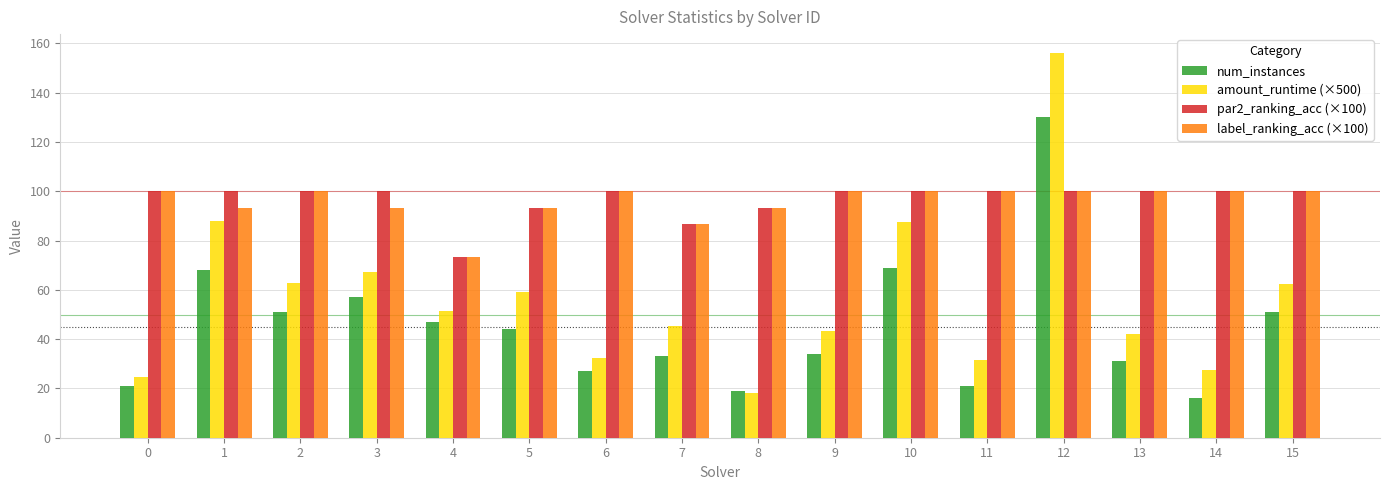

True or false: amount_runtime (×500) has a value of 43.1 at 9.

True